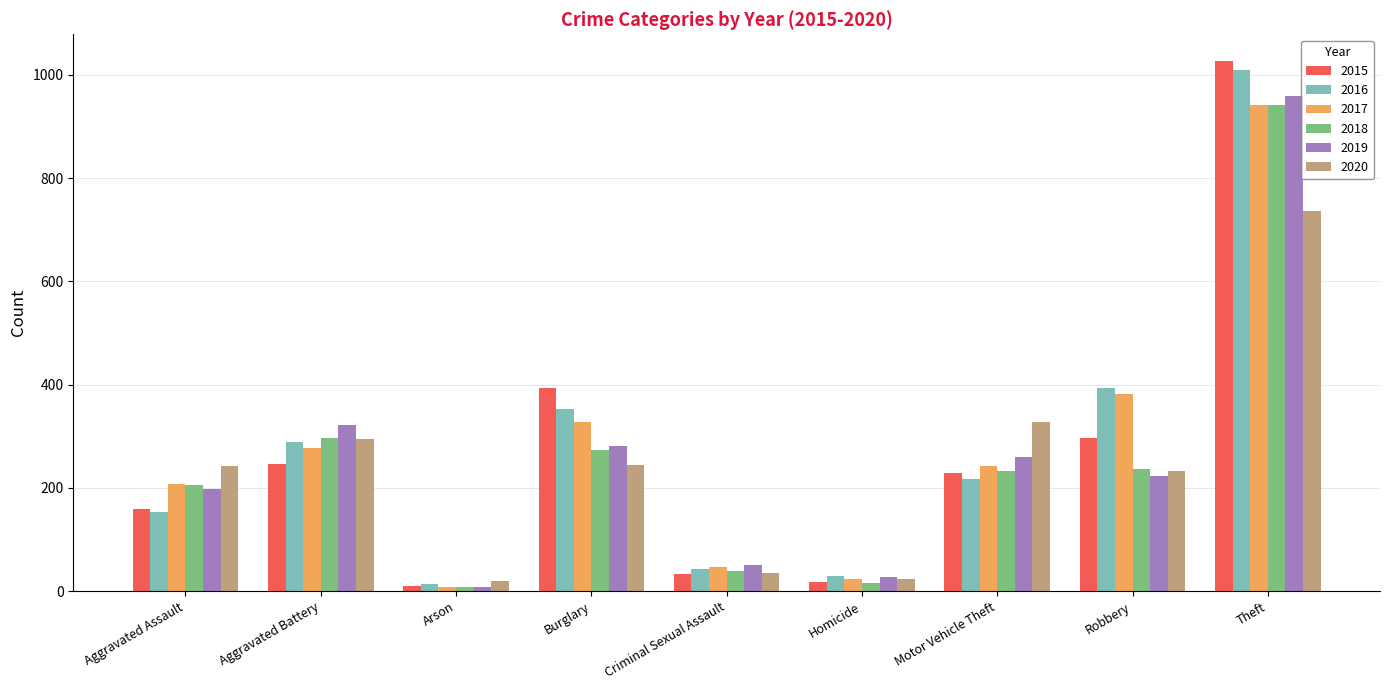

What is the value of the 2019 bar at the 6th from the left?

27